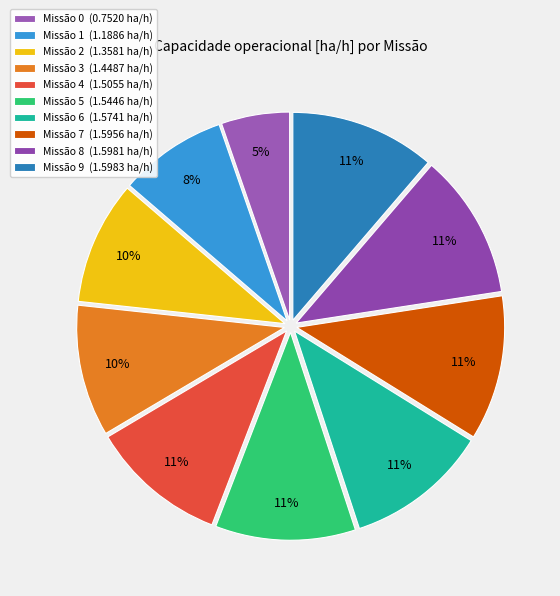

How many segments does this pie chart have?

10